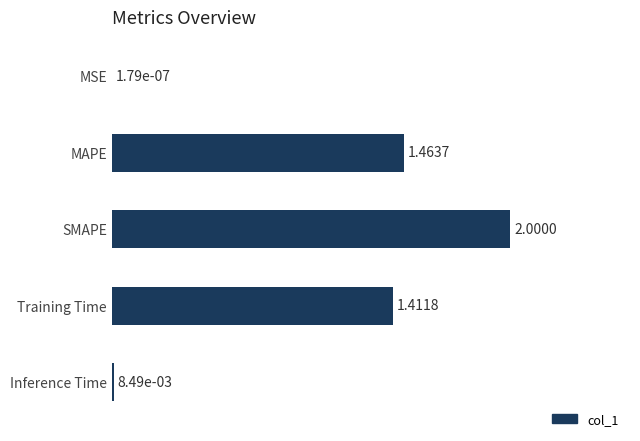

Which has a higher value, SMAPE or Inference Time?

SMAPE